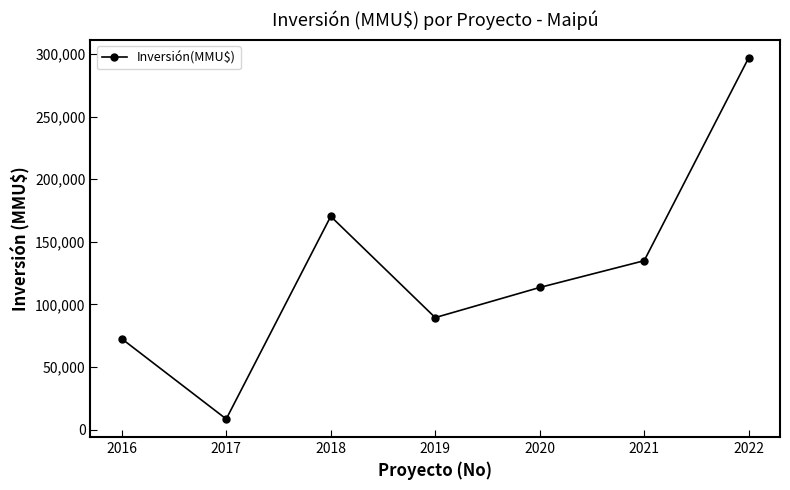

Approximately how many times larger is the value at 2016 compared to 2017?

8.6